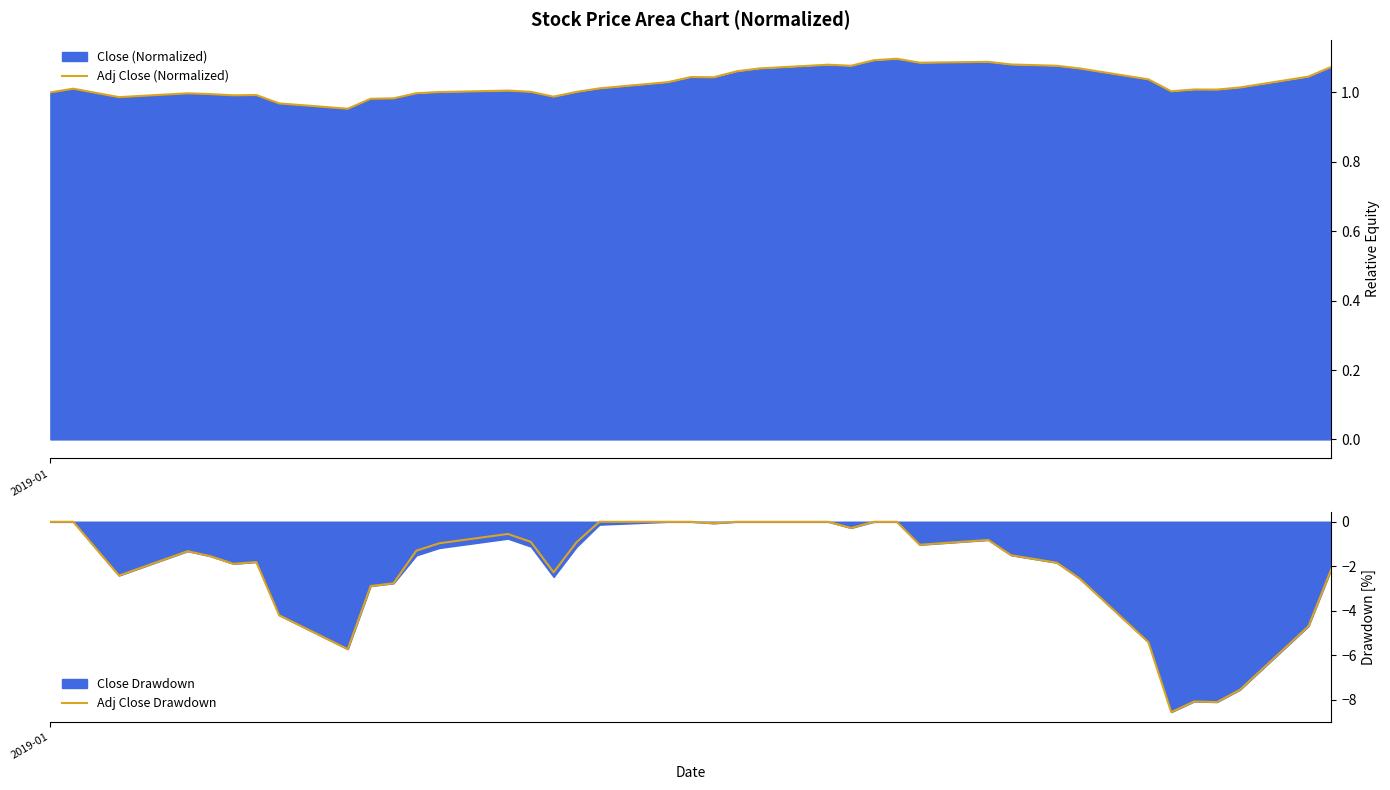

What is the minimum value for Adj Close Drawdown?

-8.6